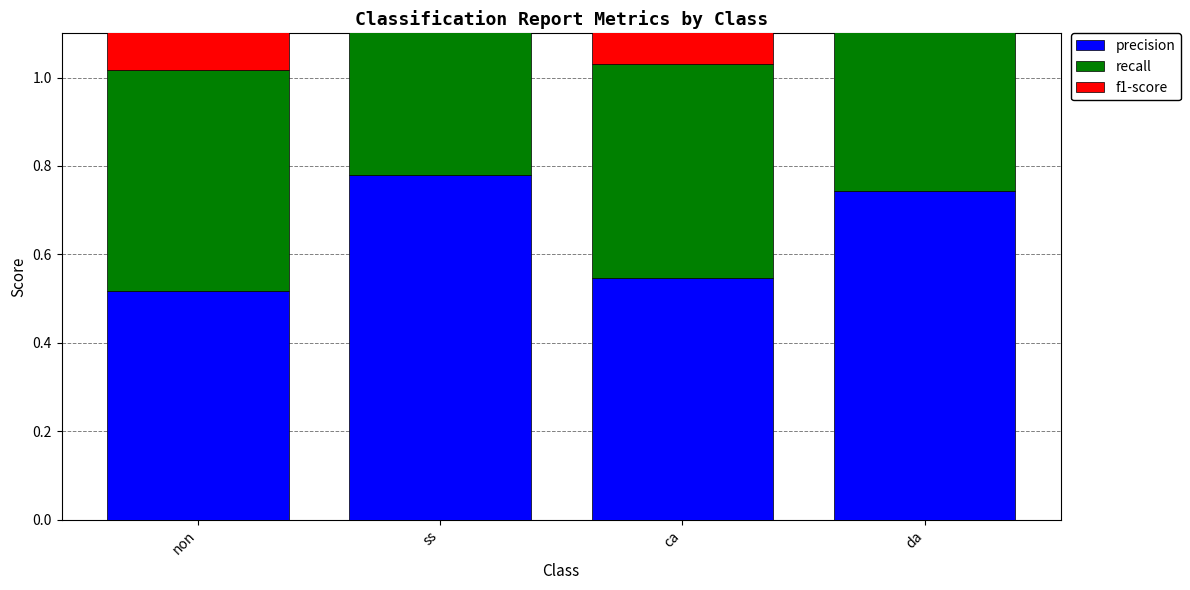

What position from the left is non?

1